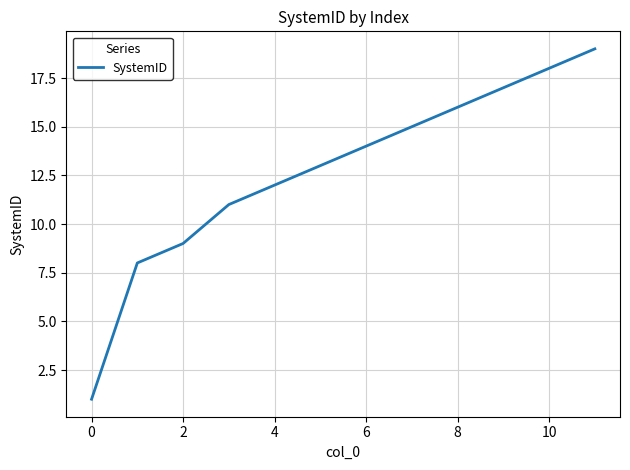

What is the difference between the maximum and minimum values?

18